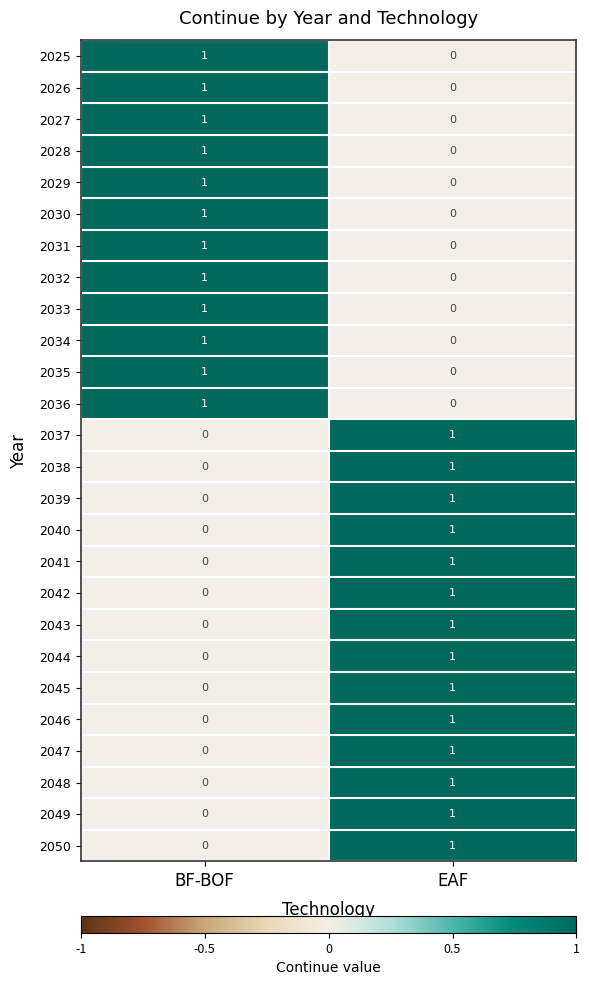

The 2034 series shows 0 at EAF. True or false?

True